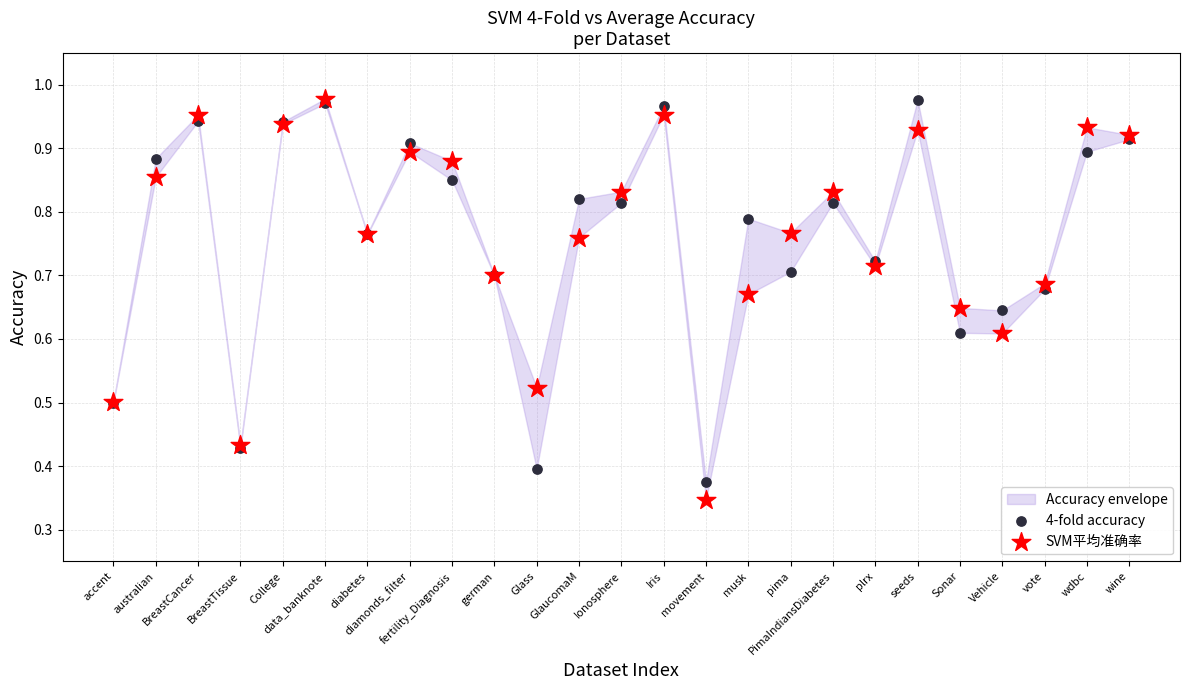

Which series contains the lowest Y value?

SVM平均准确率